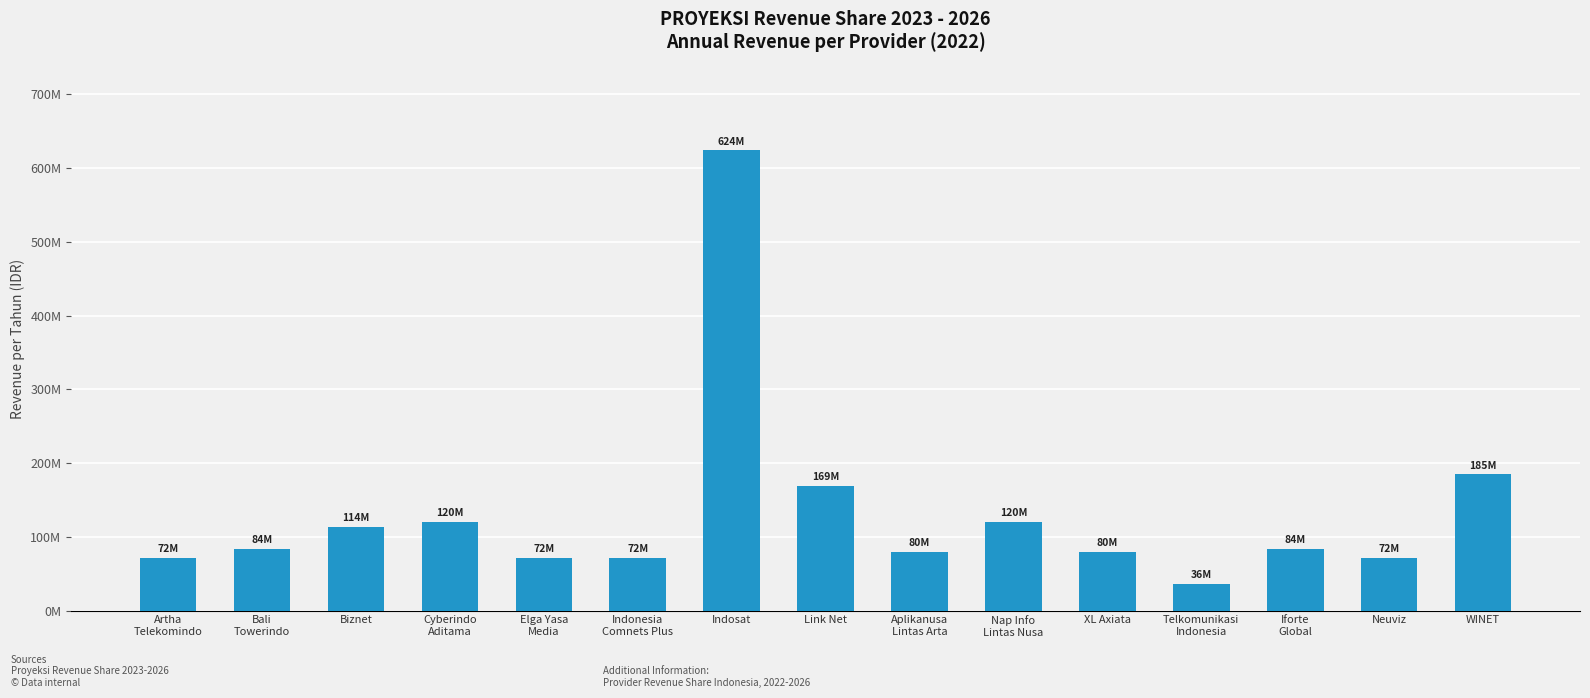

Does the chart contain any negative values?

No